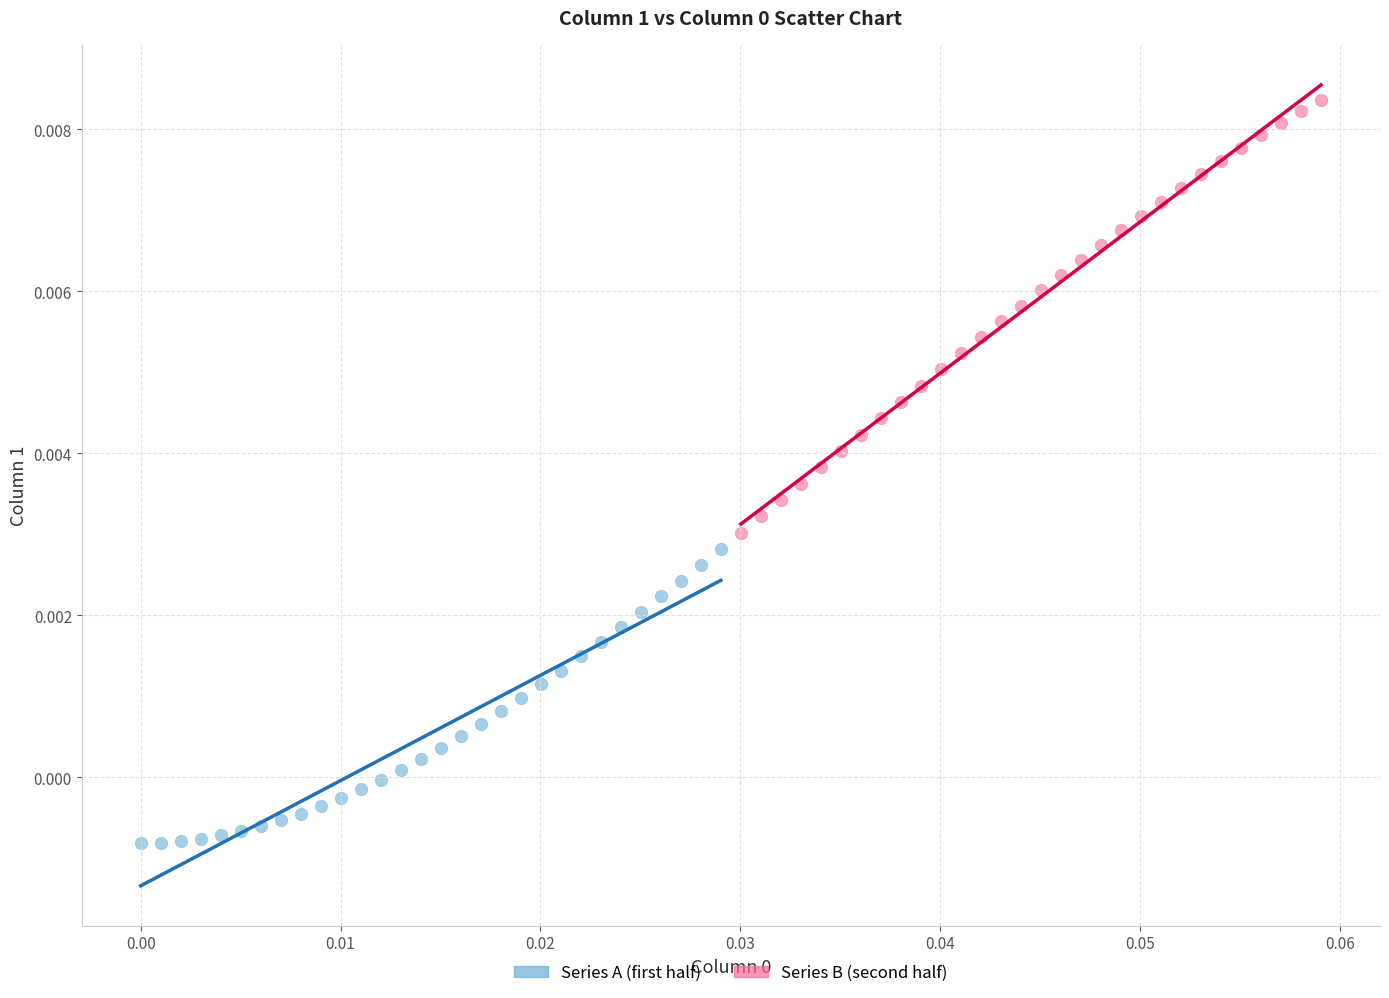

Which series contains the lowest Y value?

Series A (first half)